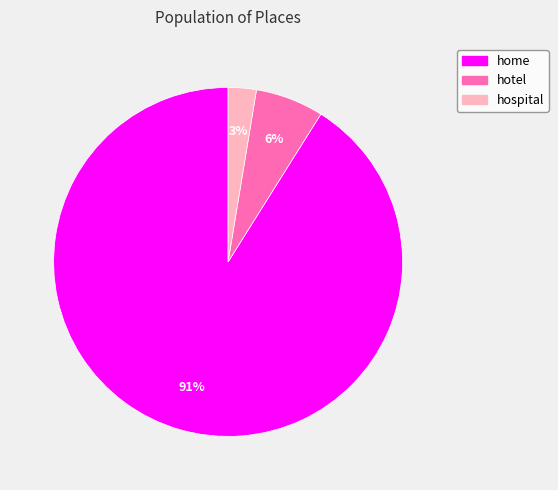

Count the number of slices in the pie.

3